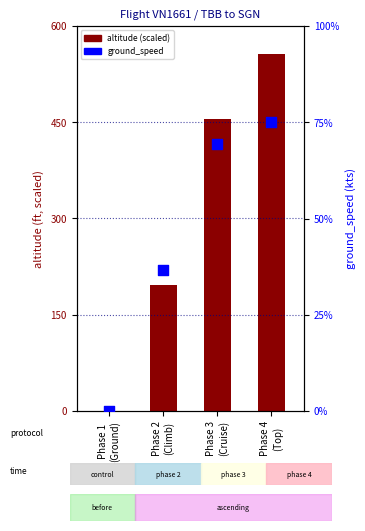

At how many categories does at least one series exceed 375?

2